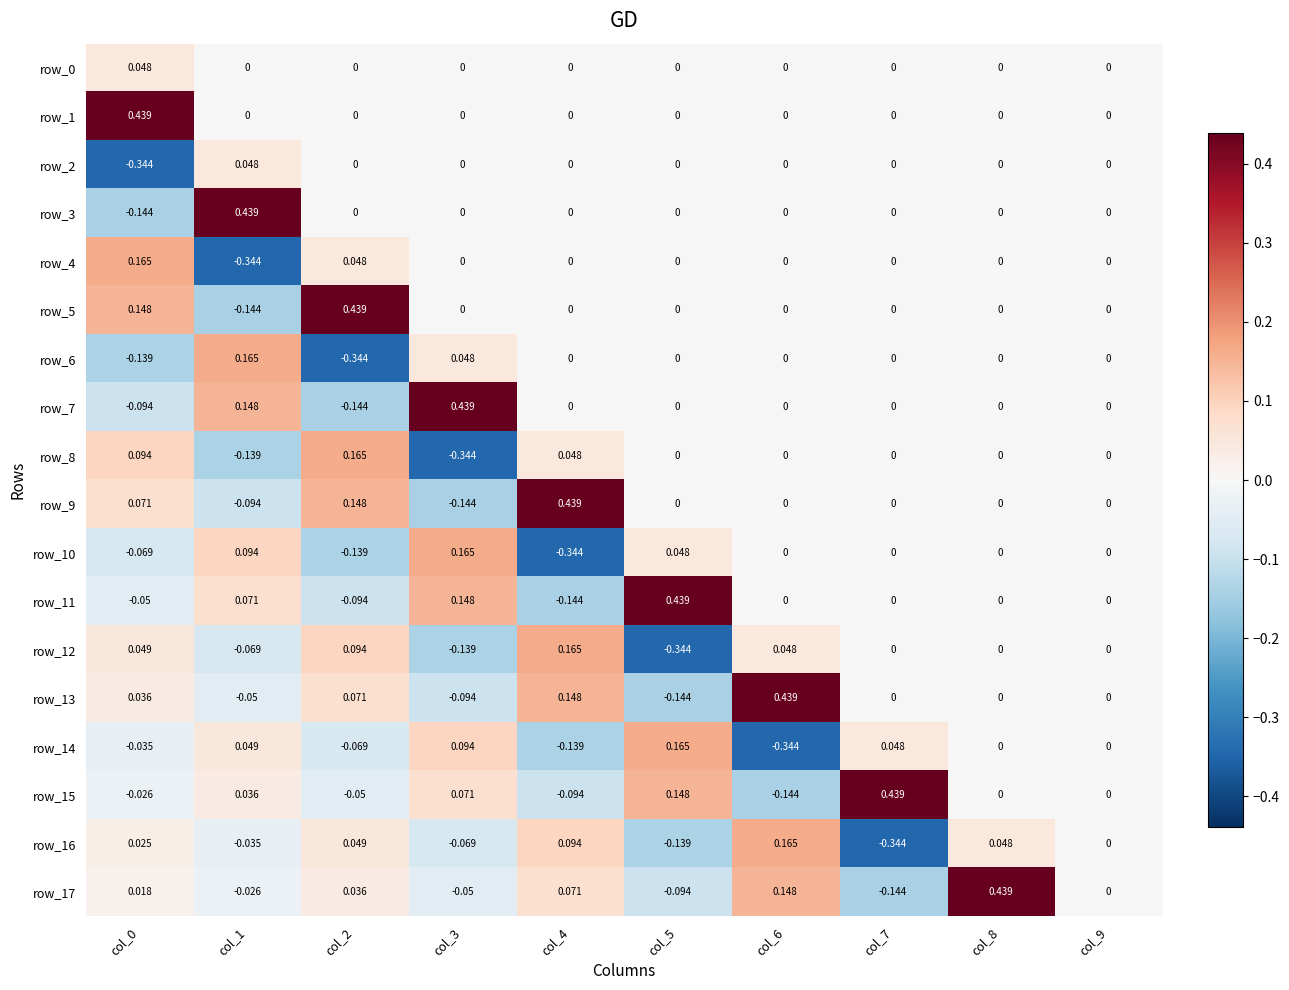

How many distinct data groups are displayed?

18